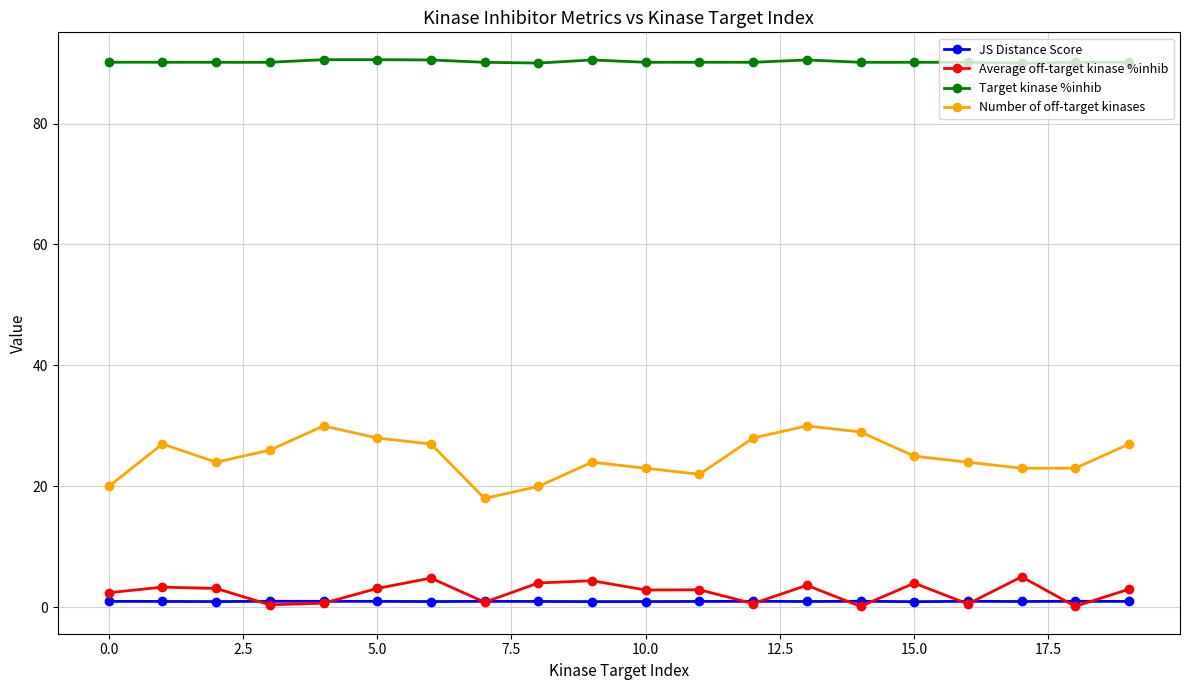

What is the lowest value of the Target kinase %inhib series?

90.0